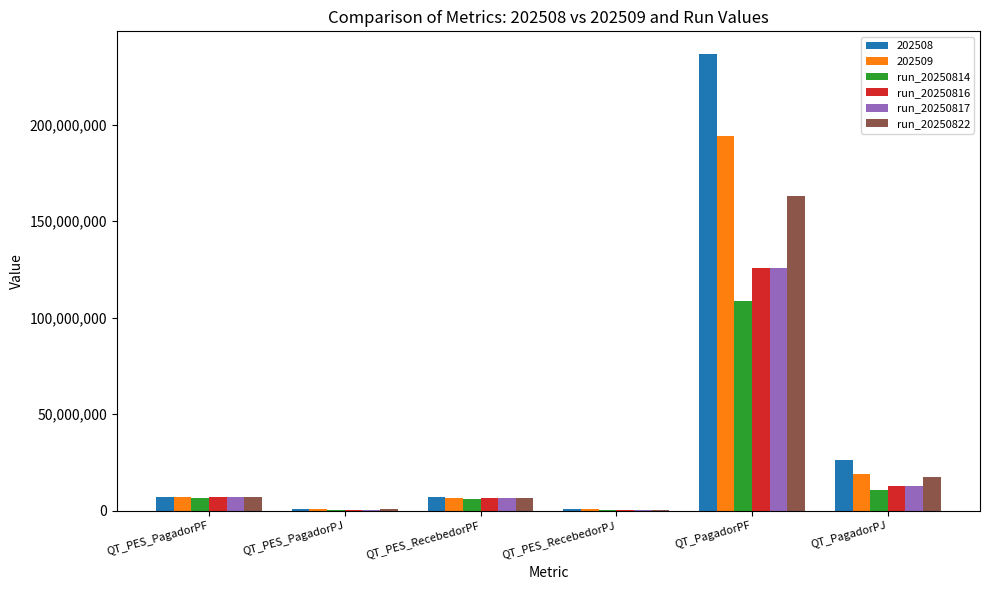

The value of run_20250814 at QT_PagadorPF is 57443365. True or false?

False